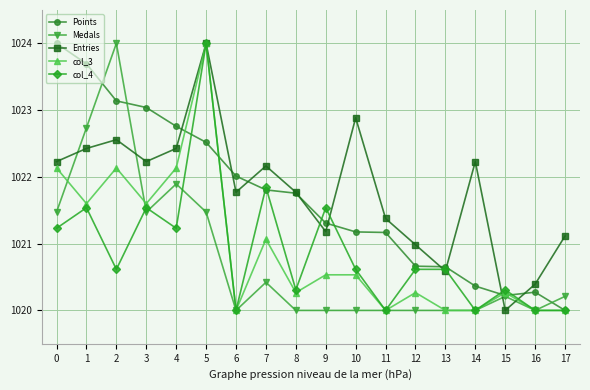

True or false: col_4 has a value of 1370.0 at 7.

False